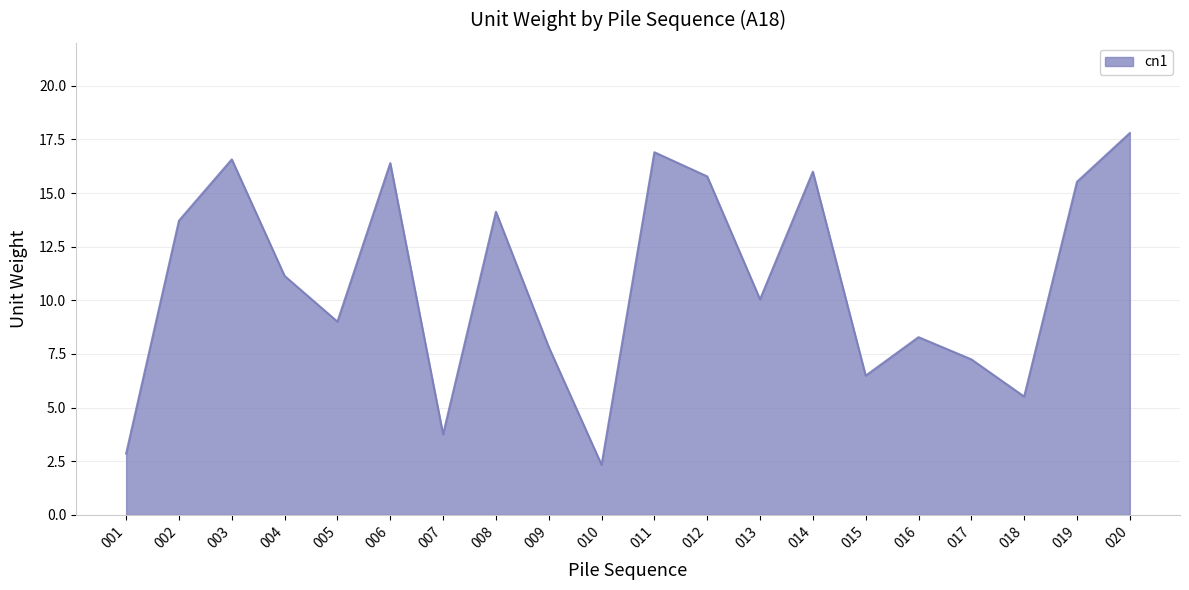

True or false: the data shows 6.4 at 007.

False